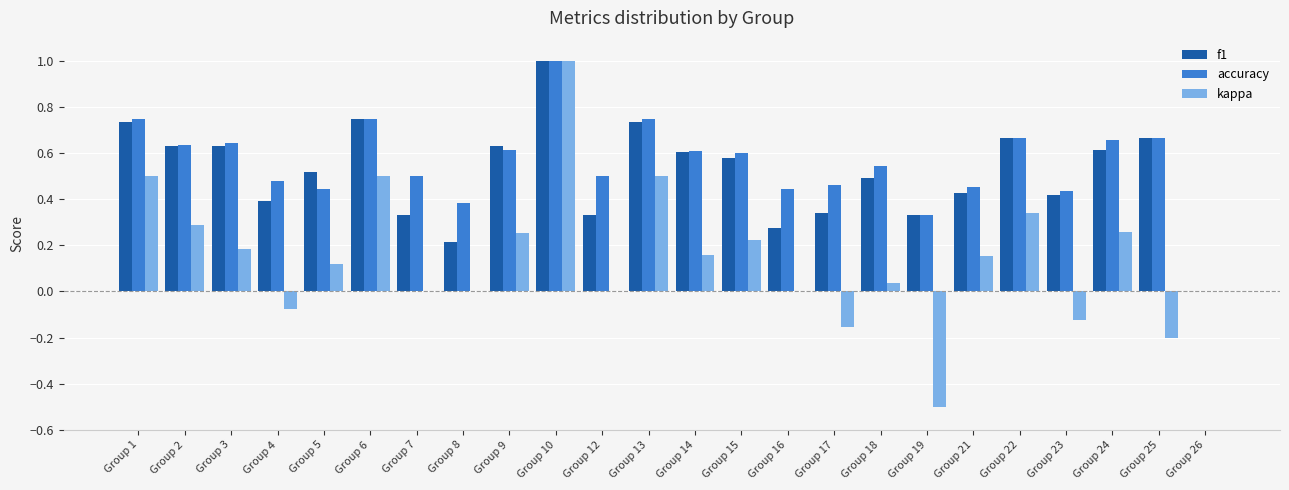

Does the chart contain stacked bars?

No